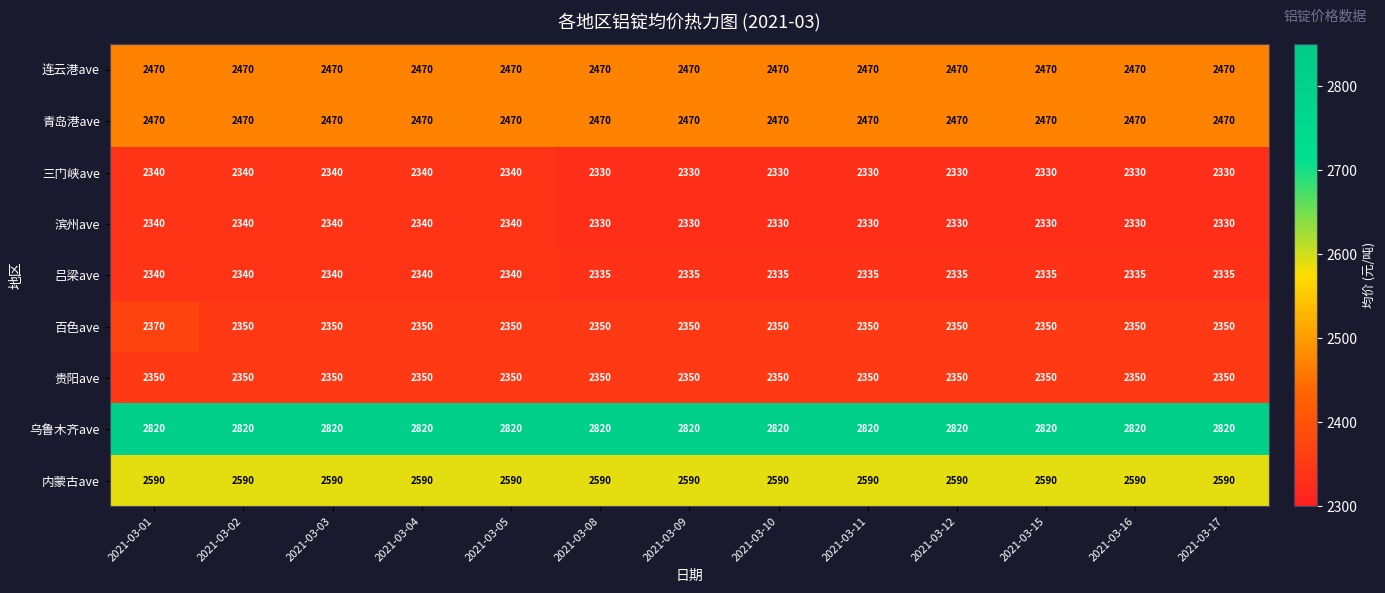

Between 2021-03-01 and 2021-03-05, which series saw the biggest shift?

百色ave